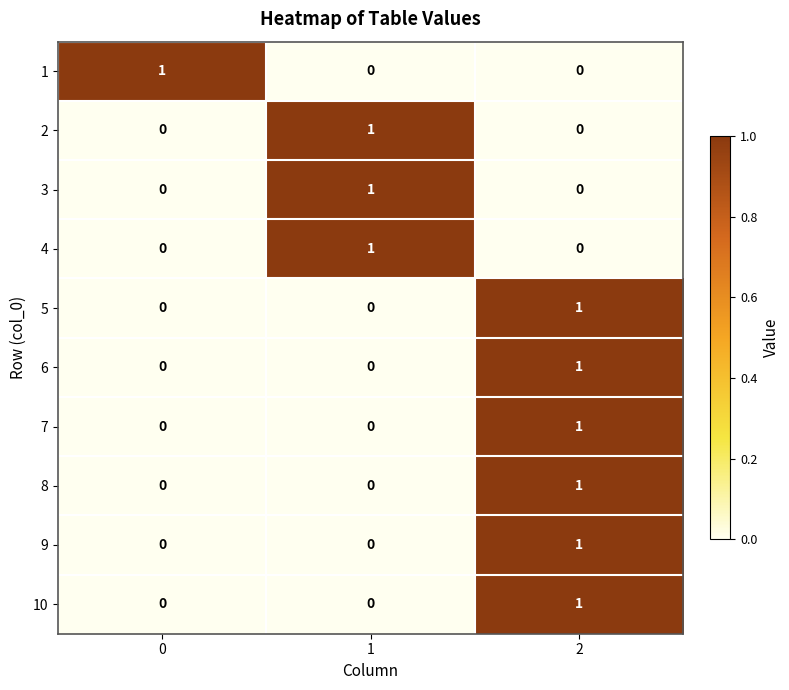

What is the total value across all series at 2?

6